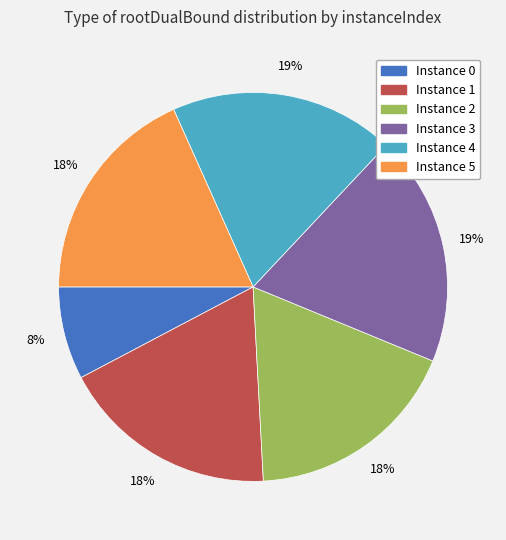

Does any single category account for the majority?

No